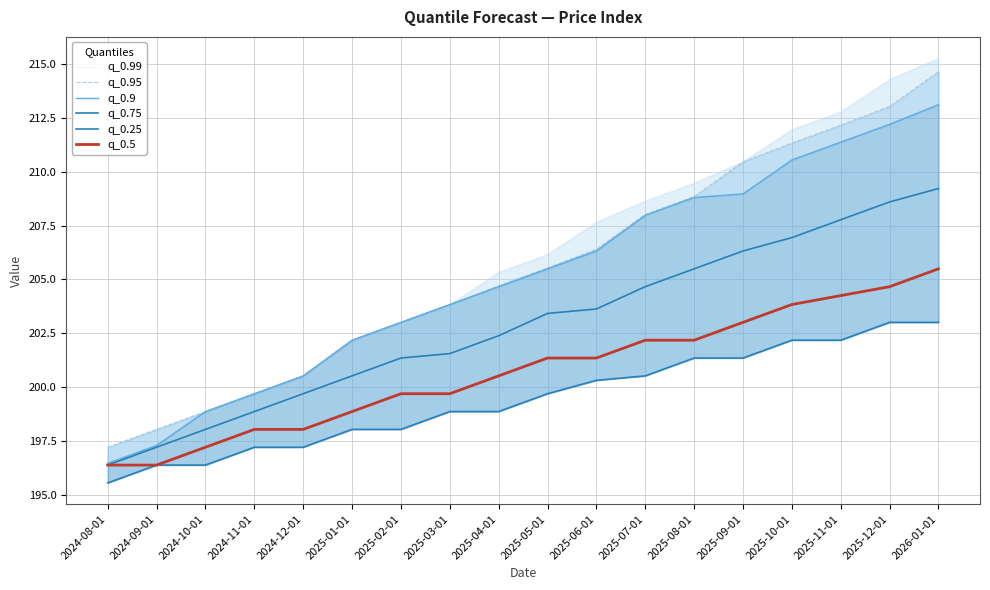

How many categories are shown in the chart?

18